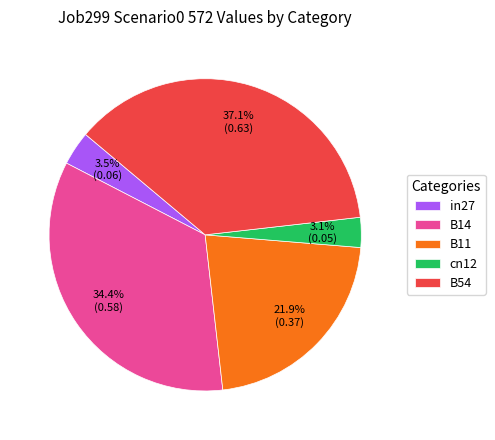

What is the largest slice in the pie chart?

B54